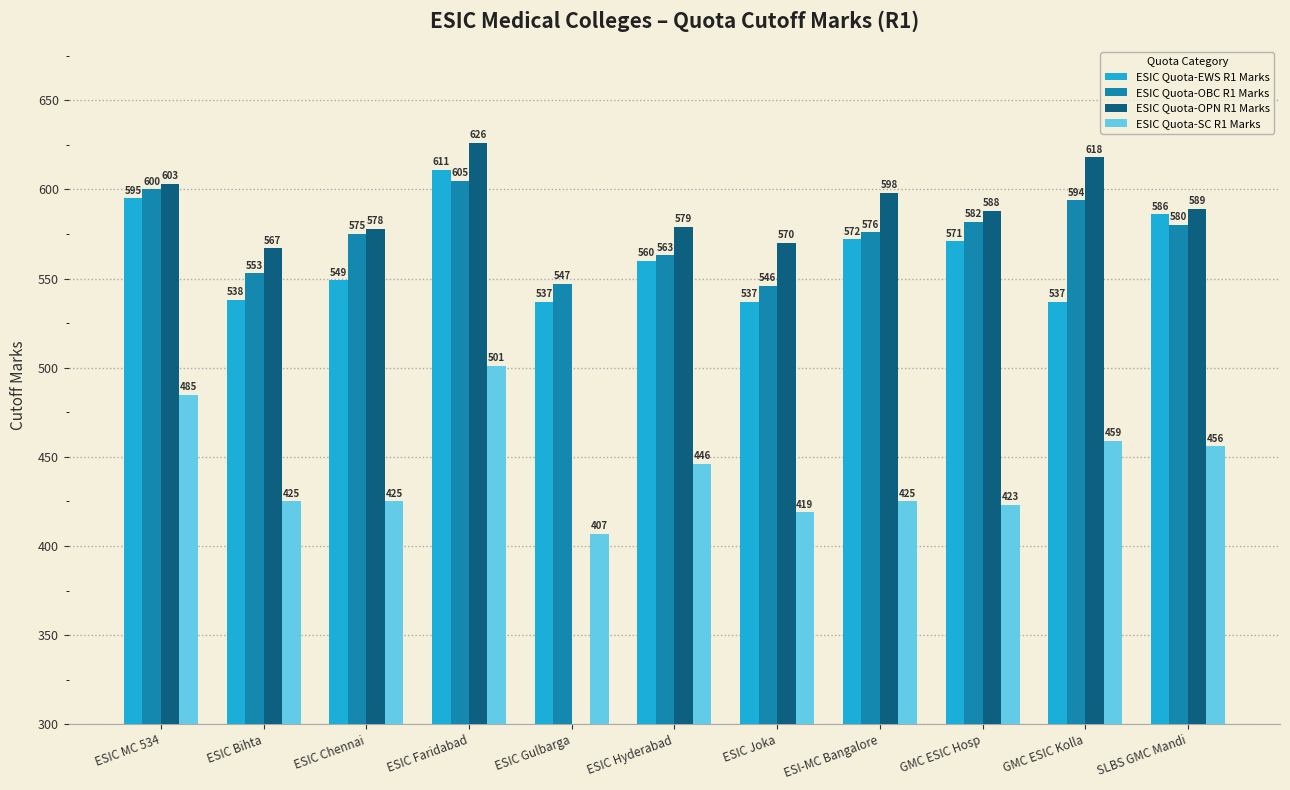

Which has a higher value, GMC ESIC Kolla or ESIC Joka?

GMC ESIC Kolla